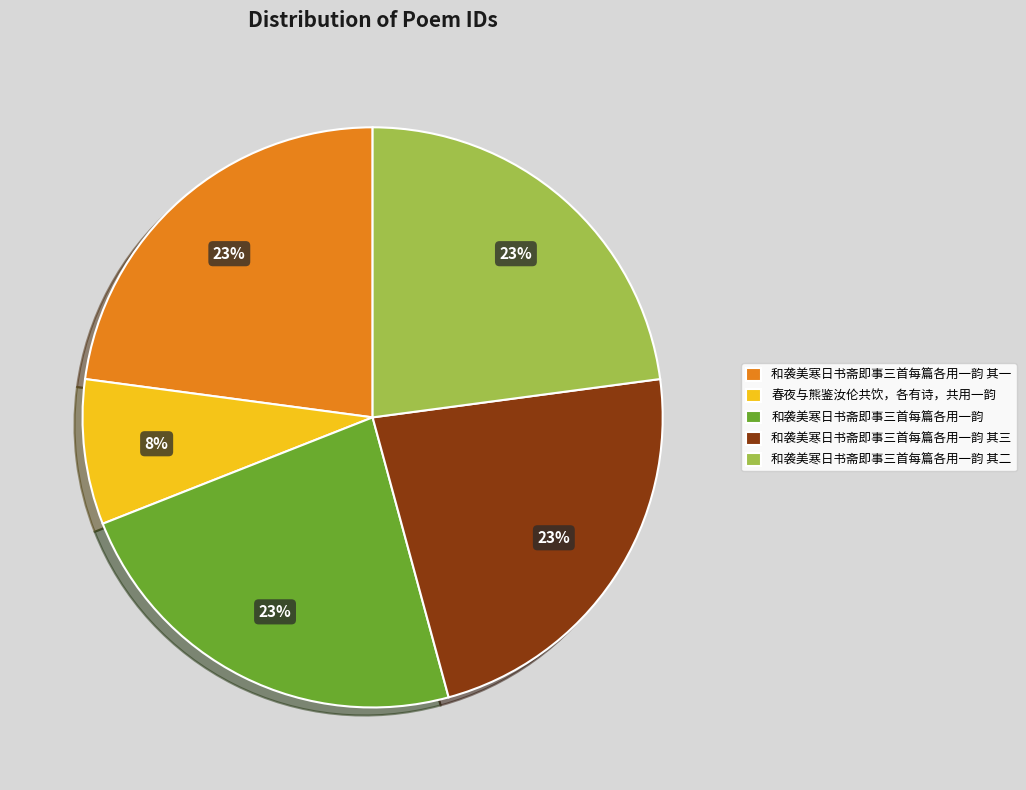

To the nearest percent, what is the combined percentage of 春夜与熊鉴汝伦共饮，各有诗，共用一韵 and 和袭美寒日书斋即事三首每篇各用一韵 其三?

31%